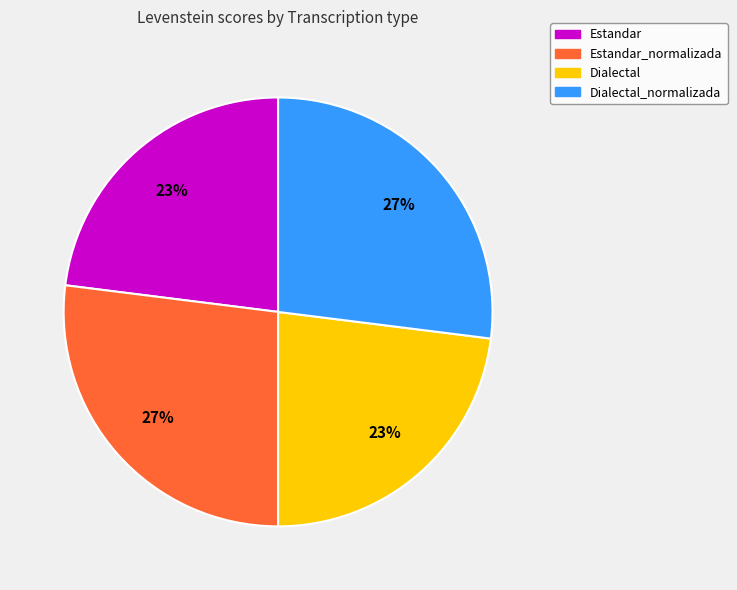

Is the sum of Dialectal and Estandar greater than half?

No